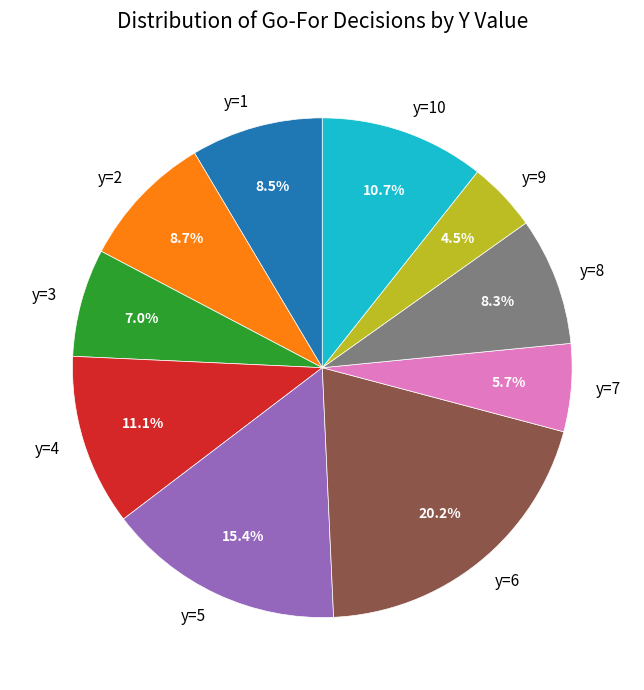

To the nearest percent, what is the difference between the largest and smallest slice percentages?

16%